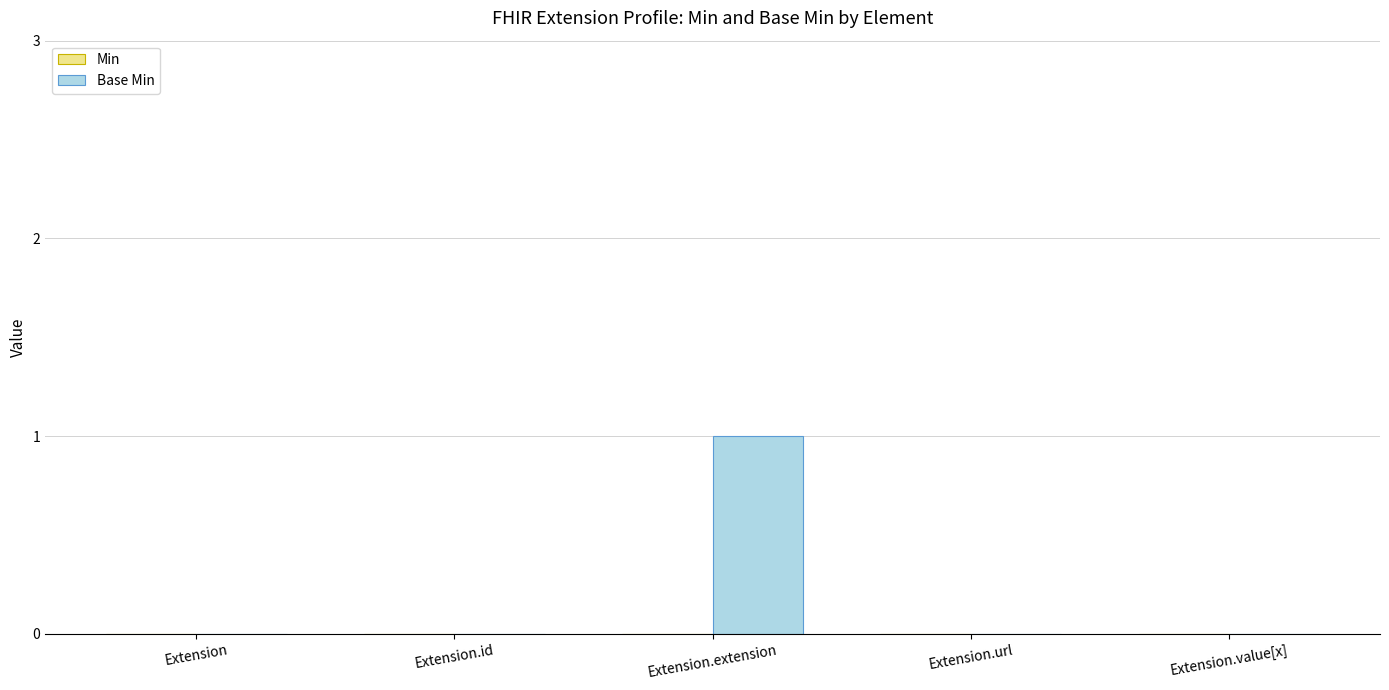

Between Extension.extension and Extension.url, which is larger?

Extension.extension